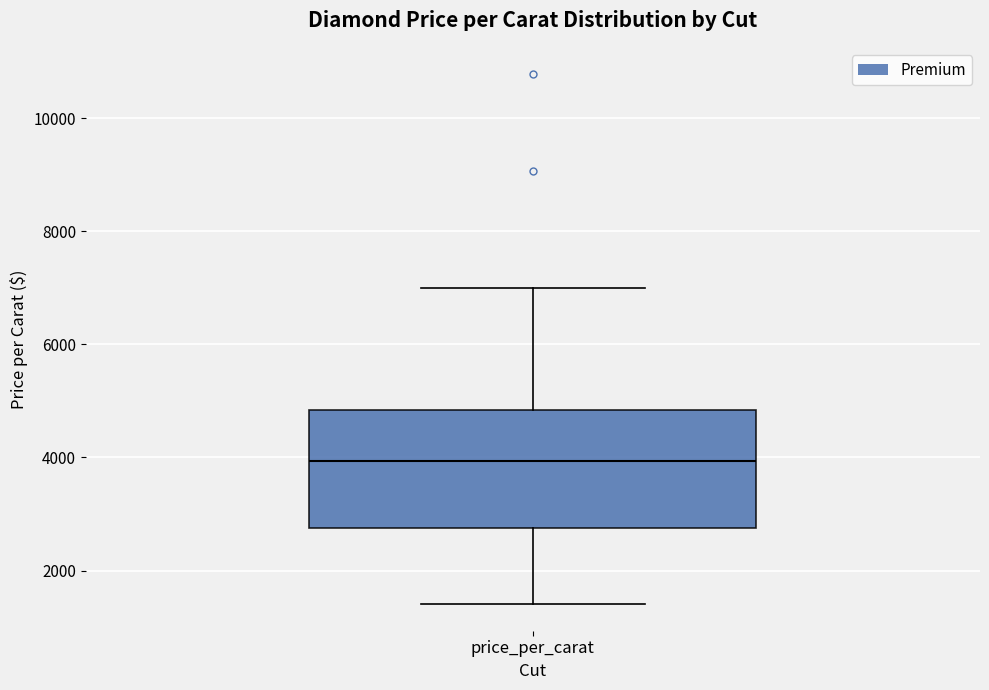

Where does the median line of the box for price_per_carat sit on the y-axis? The values are not printed on the chart, so give them approximately, as read against the axis.

4000